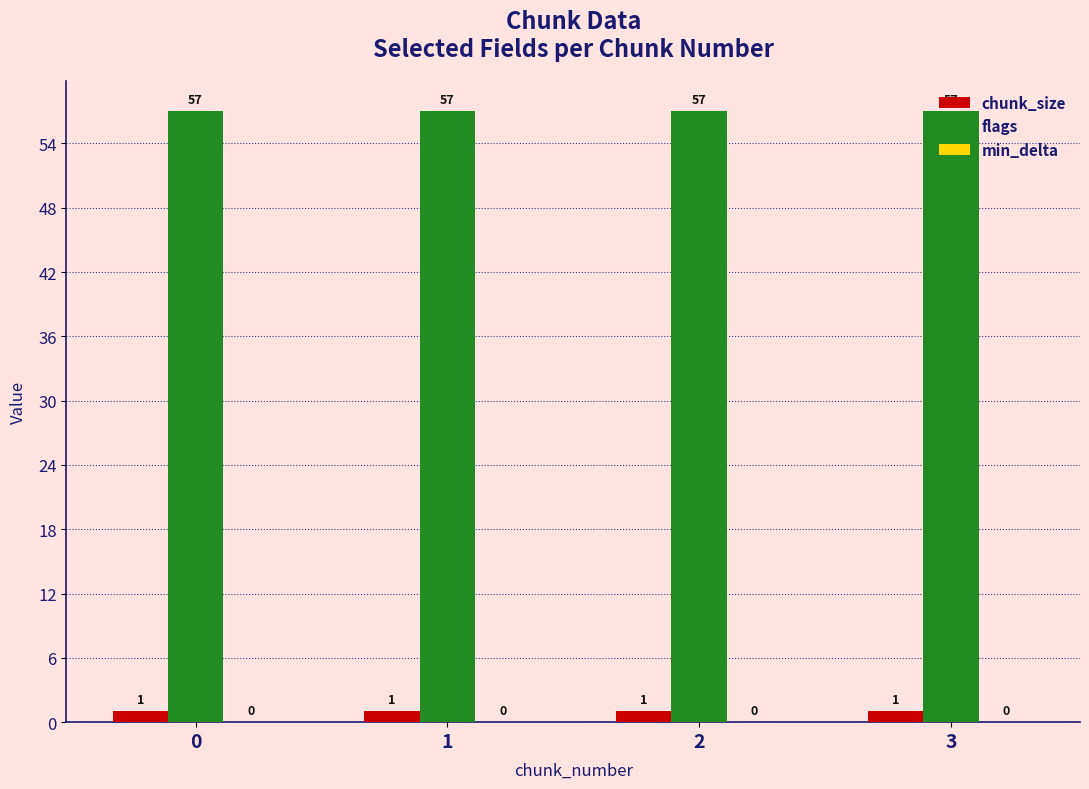

Are the bars horizontal?

No